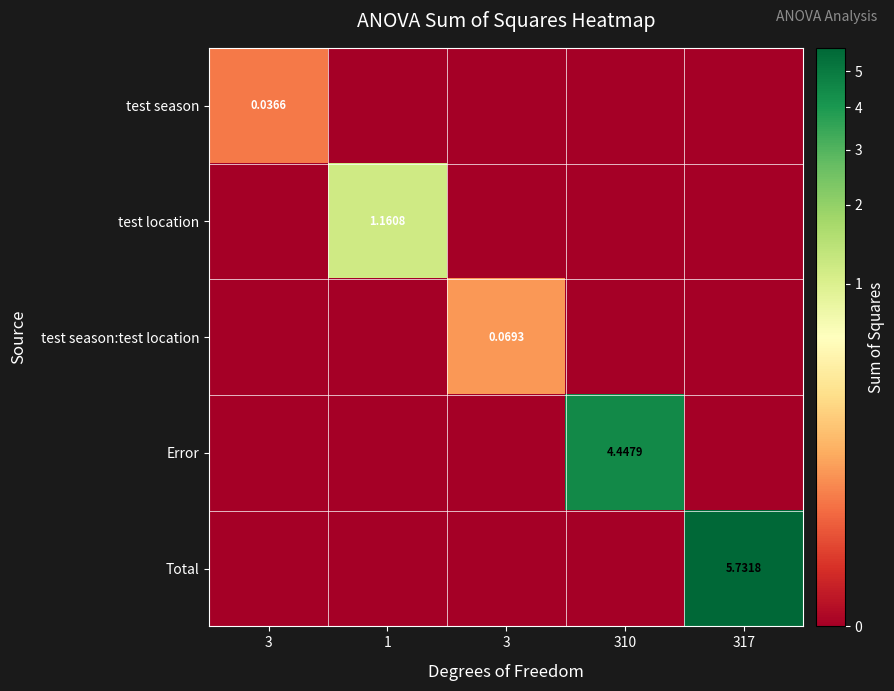

At which category is the sum across all series the highest?

317